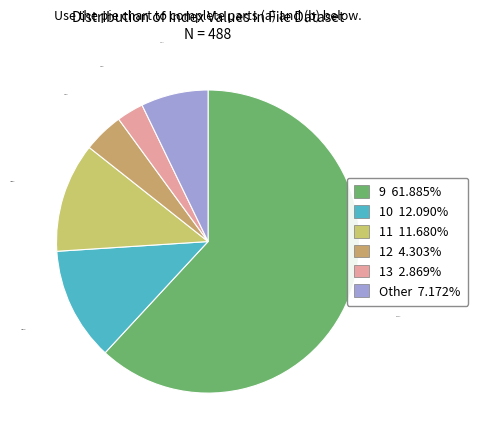

The 12 slice represents 4% of the pie. True or false?

True